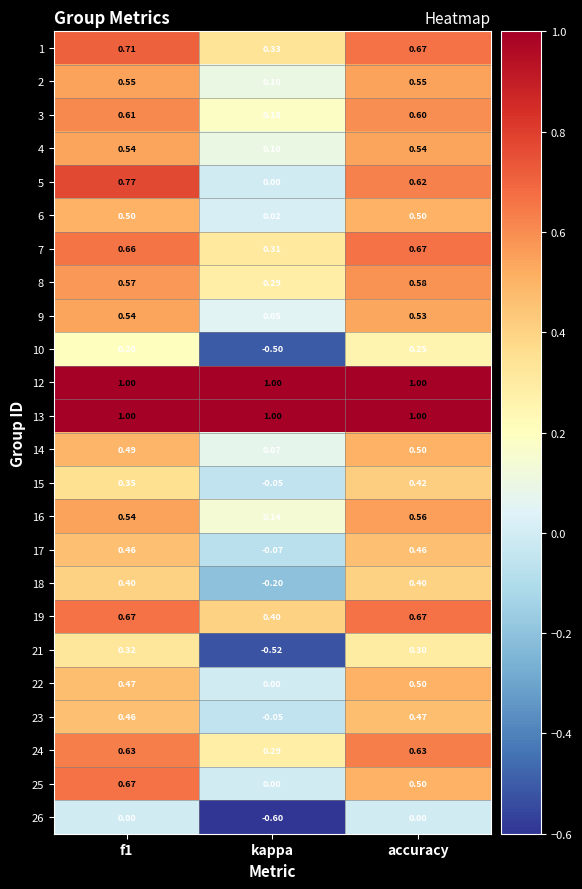

How many positive values does the 5 series have?

2